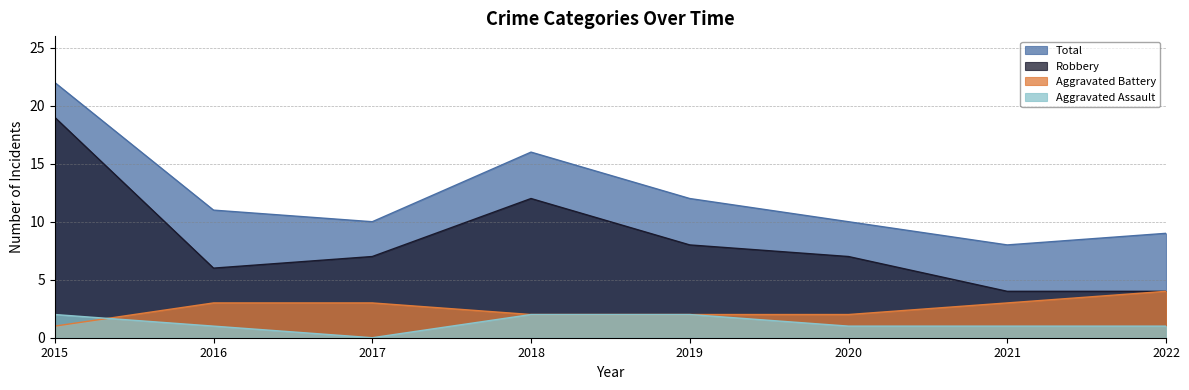

True or false: Robbery has a value of 6 at 2021.

False